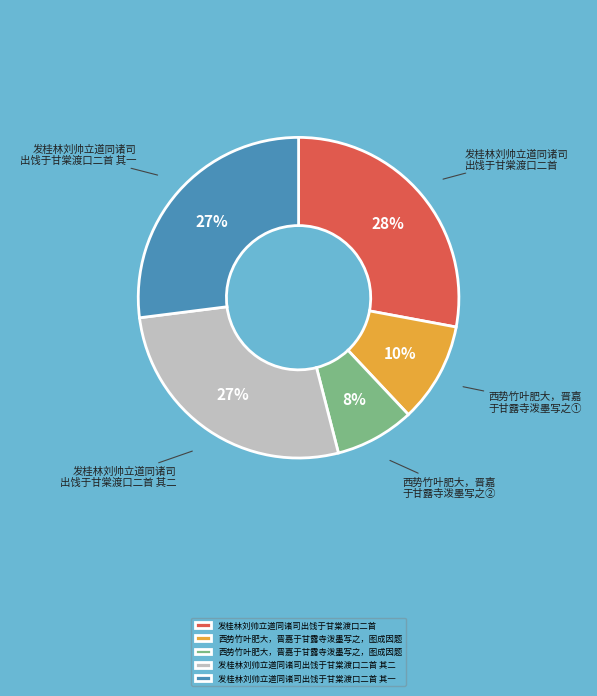

To the nearest percent, what is the difference between the largest and smallest slice percentages?

20%